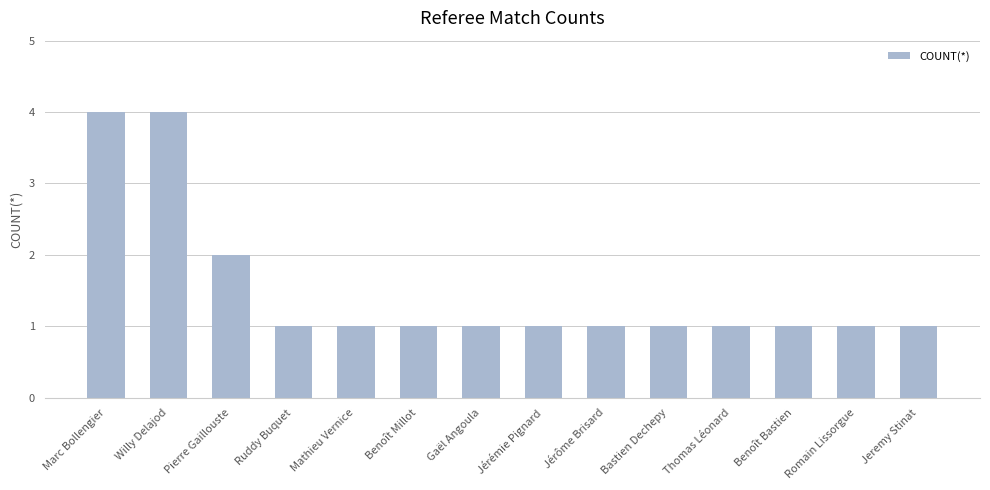

True or false: the data shows 3 at Pierre Gaillouste.

False